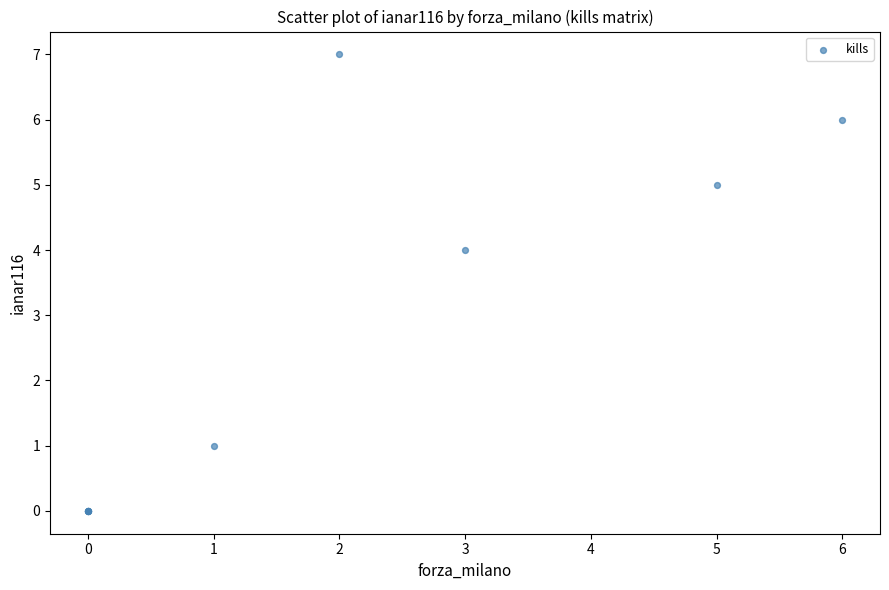

What Y value in the scatter plot is closest to 3?

4